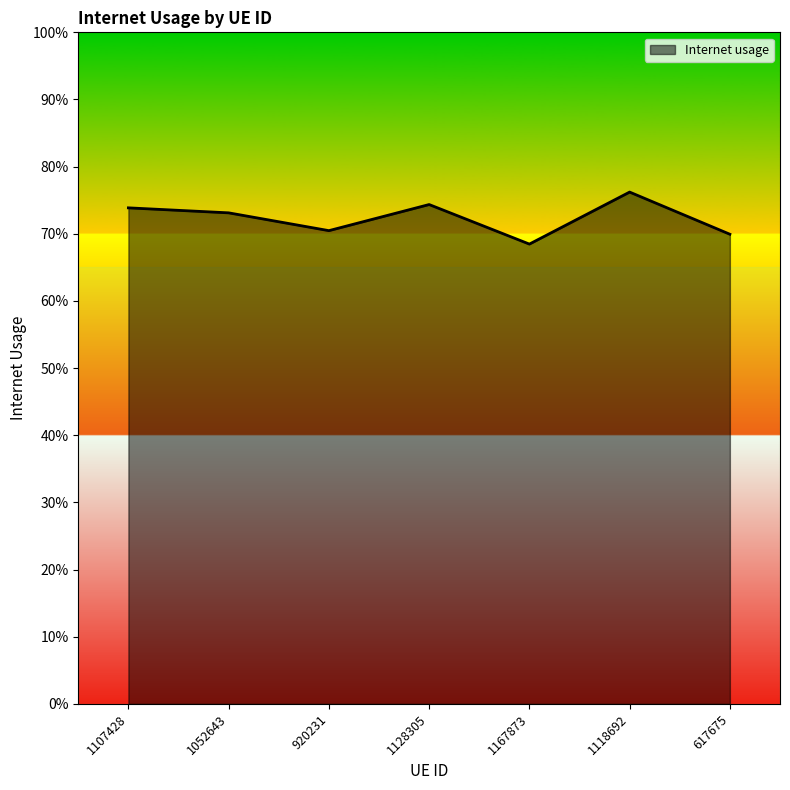

At which label is the value closest to 0?

1167873